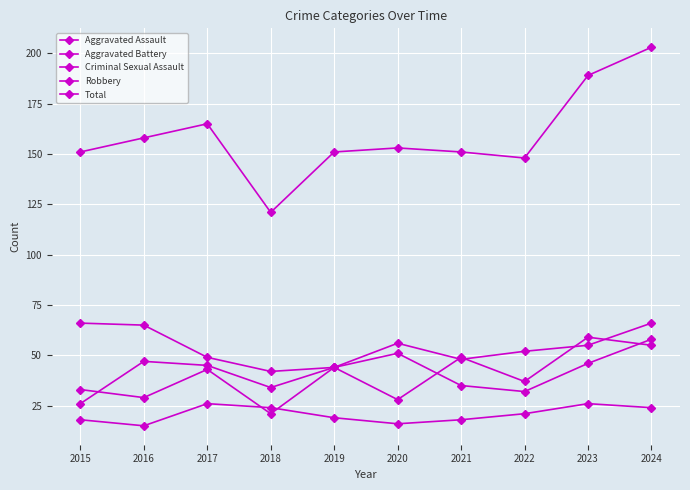

Rank the series at 2017 from highest to lowest value.

Total, Robbery, Aggravated Battery, Aggravated Assault, Criminal Sexual Assault